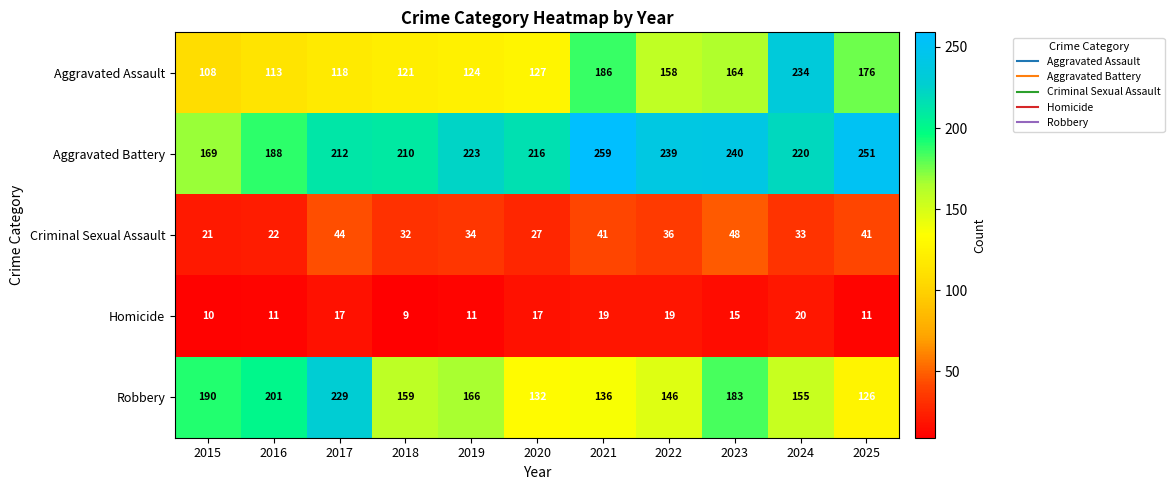

How many data points does each series have?

11